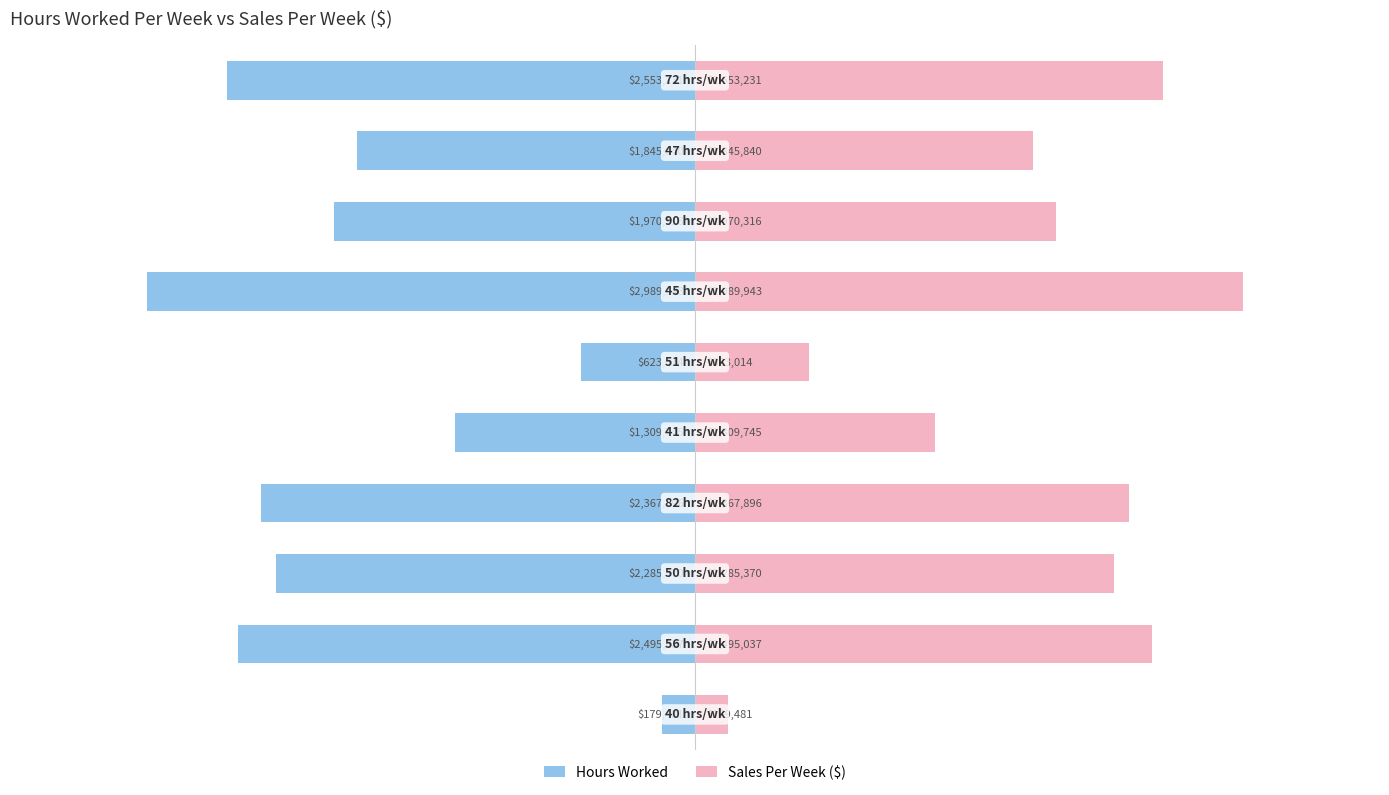

Which series changed the most between 6 and 9?

Hours Worked